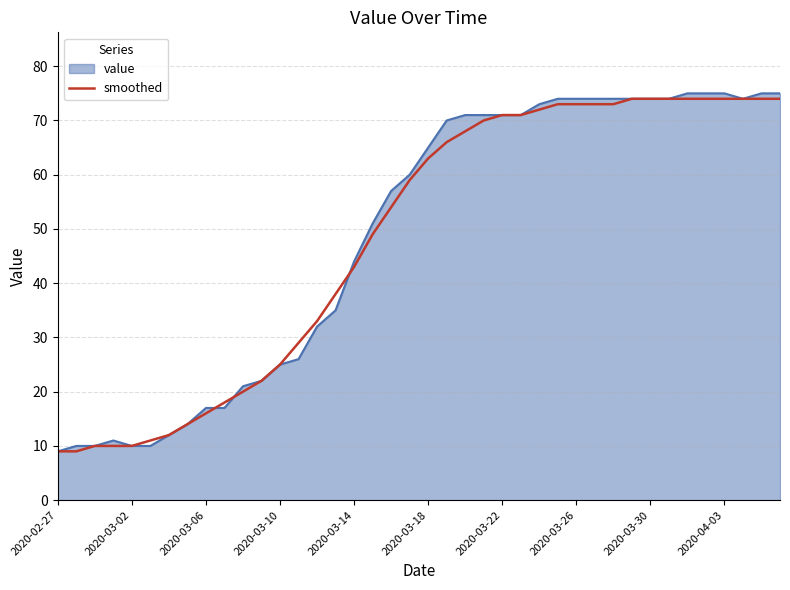

What is the smallest value displayed?

9